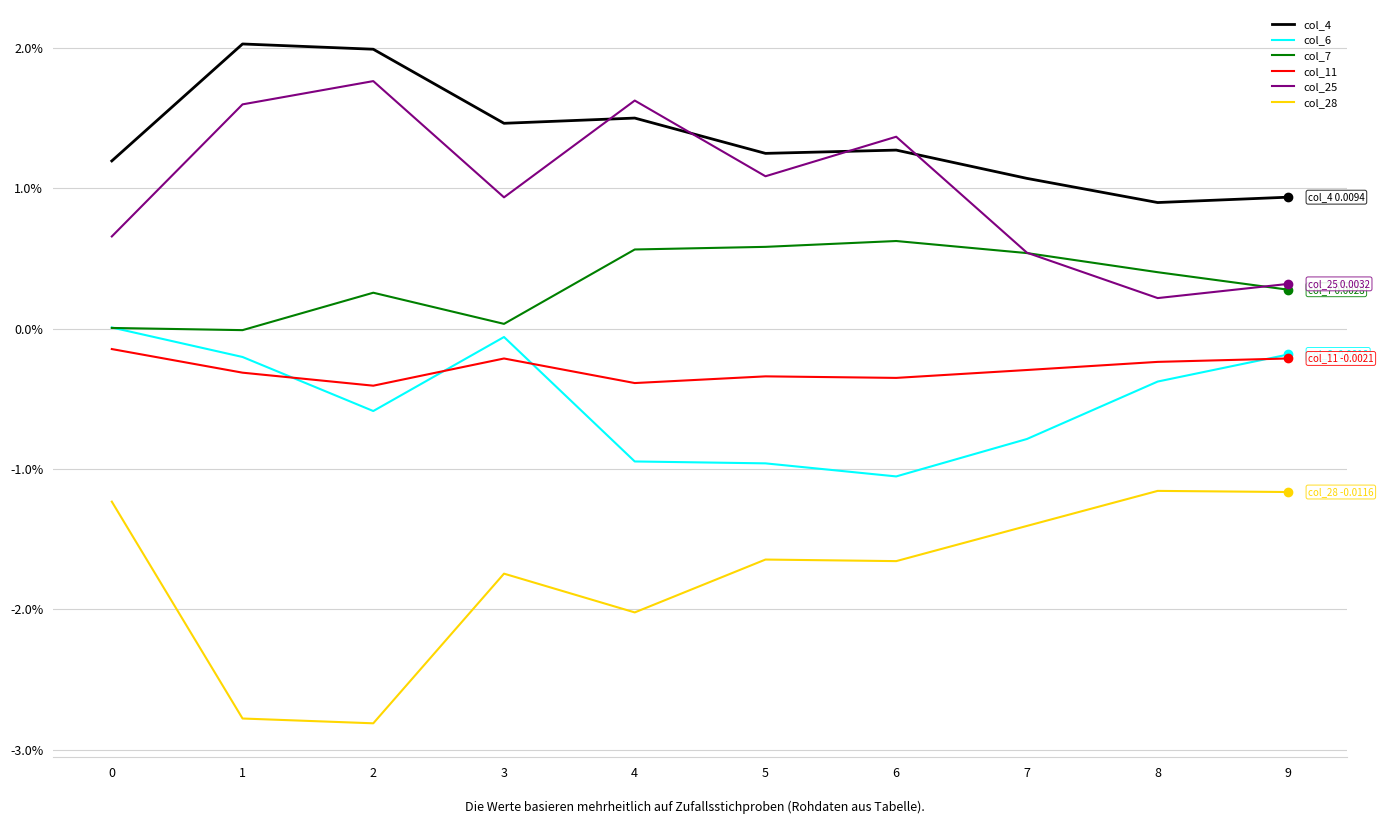

Does the chart display data point markers on the line(s)?

No